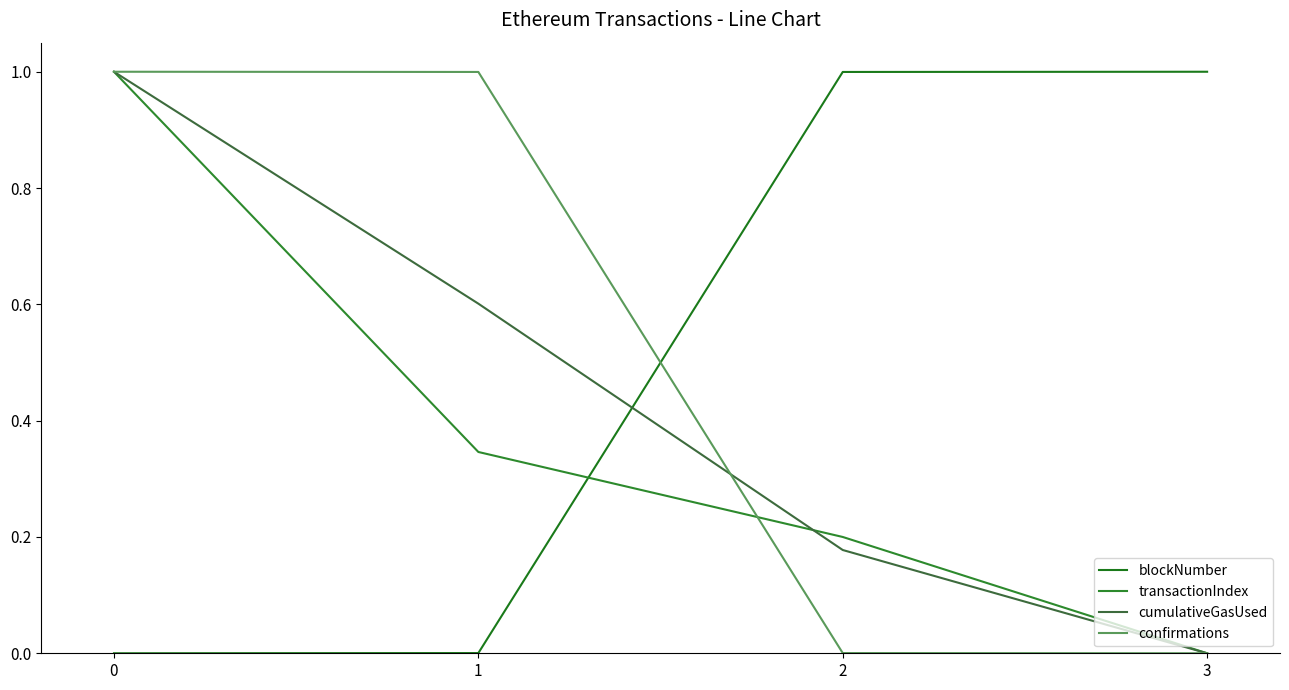

Does the chart display data point markers on the line(s)?

No